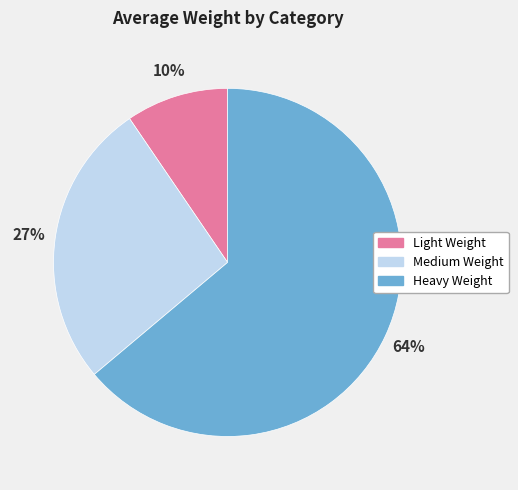

Is there a majority slice in this chart?

Yes